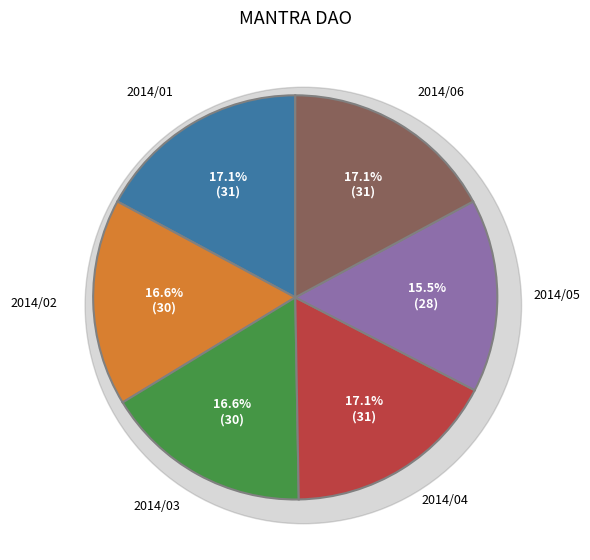

Which category has the biggest portion of the pie?

2014/01